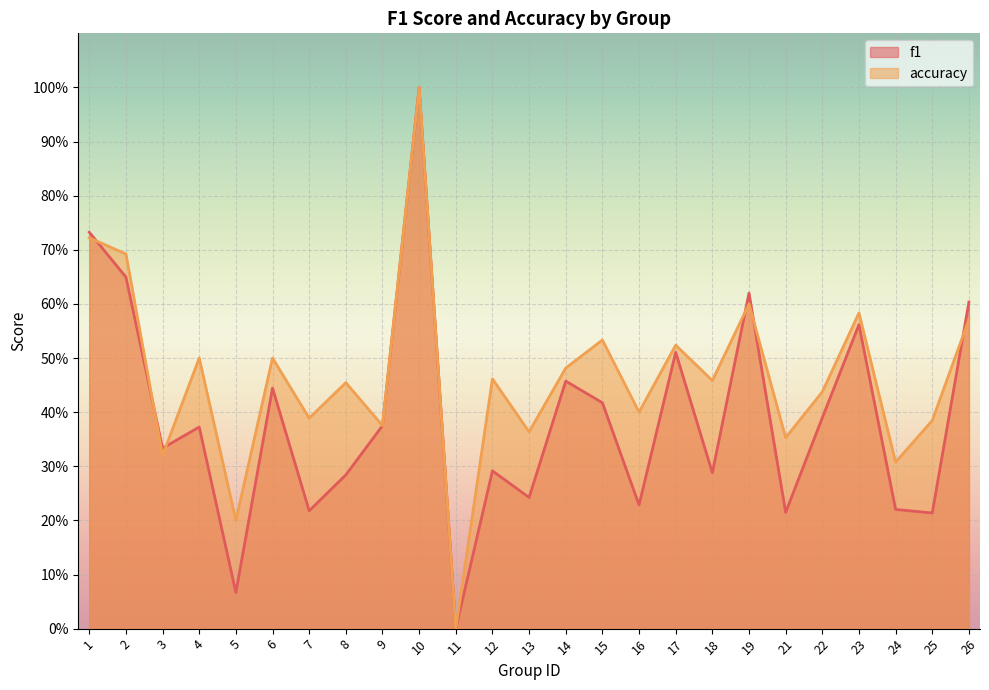

In accuracy, how many points are lower than both neighbors (excluding endpoints)?

10